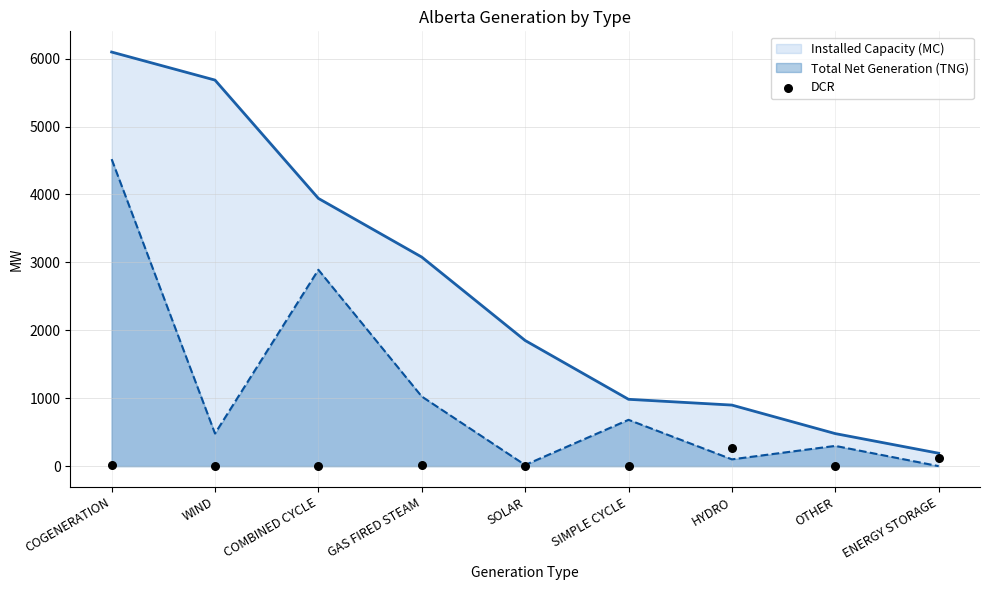

True or false: Installed Capacity (MC) has a value of 6097 at COGENERATION.

True